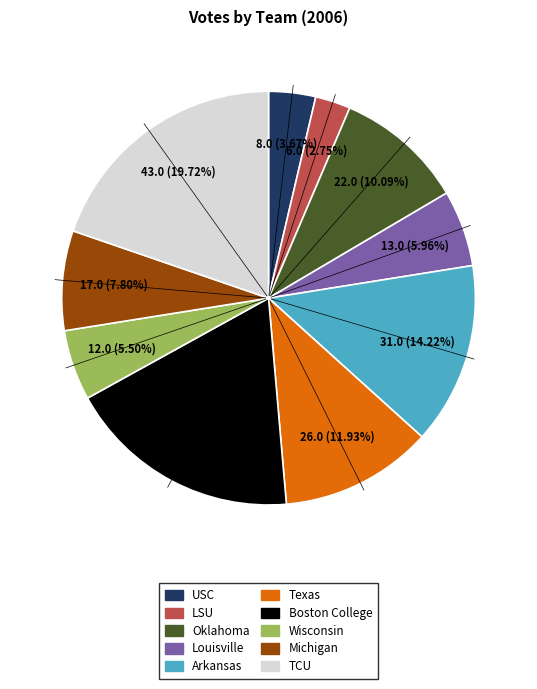

Is it true that USC is 4% of the pie?

True